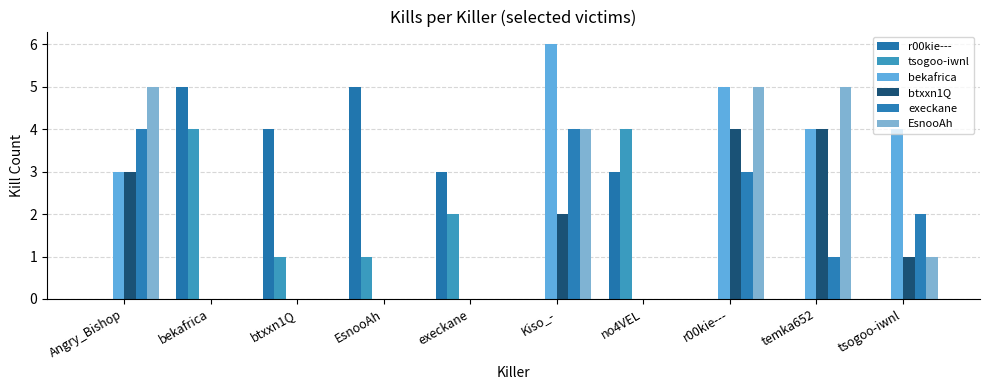

List the labels in order of r00kie--- value, smallest first.

Angry_Bishop, Kiso_-, r00kie---, temka652, tsogoo-iwnl, execkane, no4VEL, btxxn1Q, bekafrica, EsnooAh